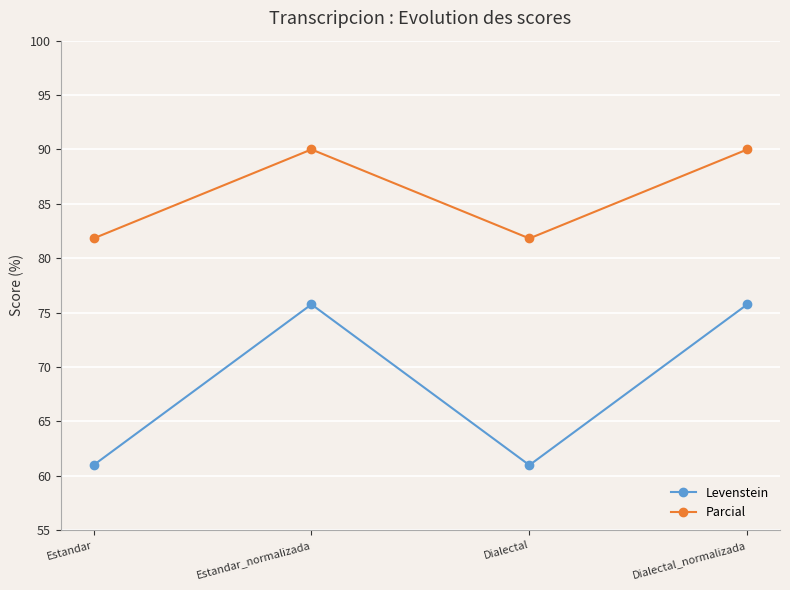

Reading left to right, what are all the values shown in this chart?

Levenstein: 61.0	75.8	61.0	75.8
Parcial: 81.8	90.0	81.8	90.0